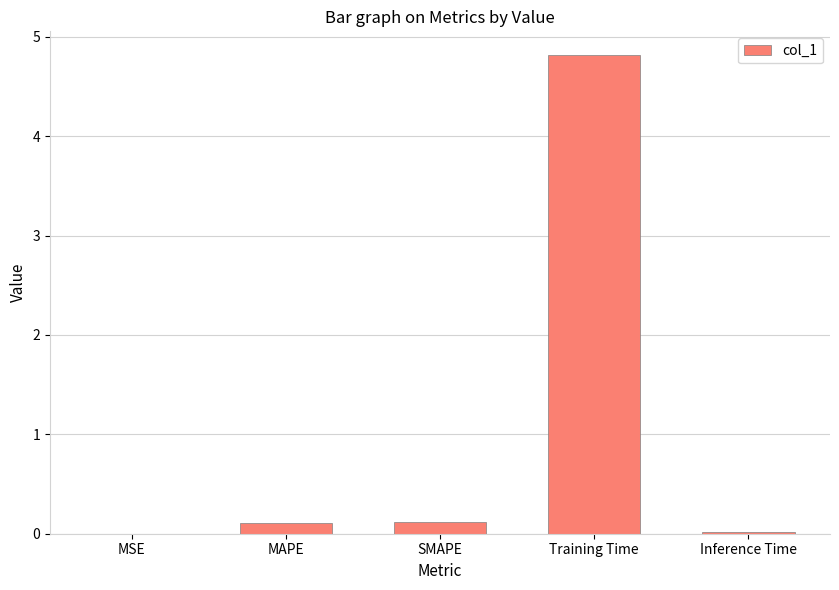

The chart shows a value of 0.0 at Inference Time. True or false?

True